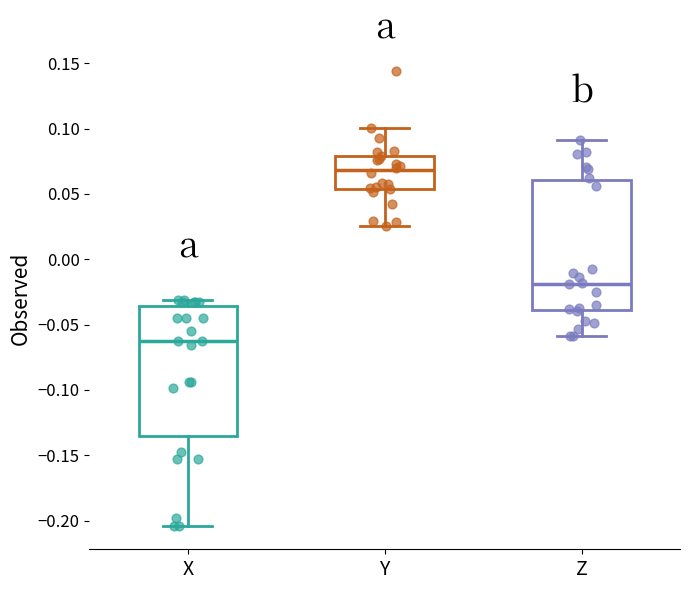

Which box's median line is the highest?

Y